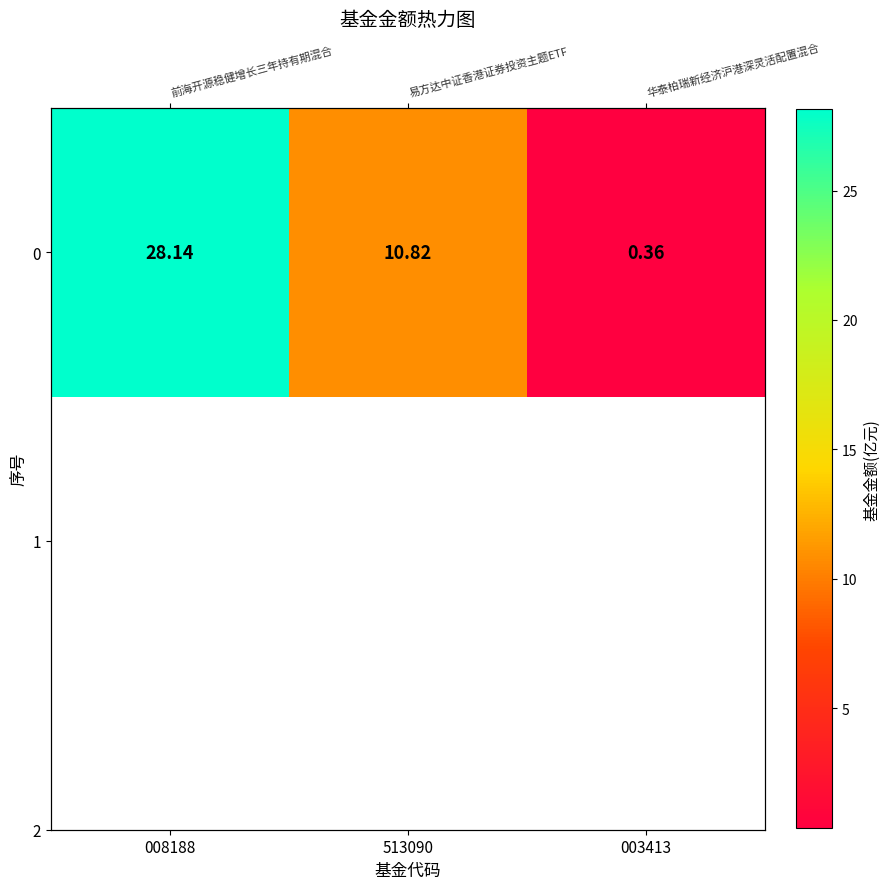

Where is the data nearest to the value 14?

513090